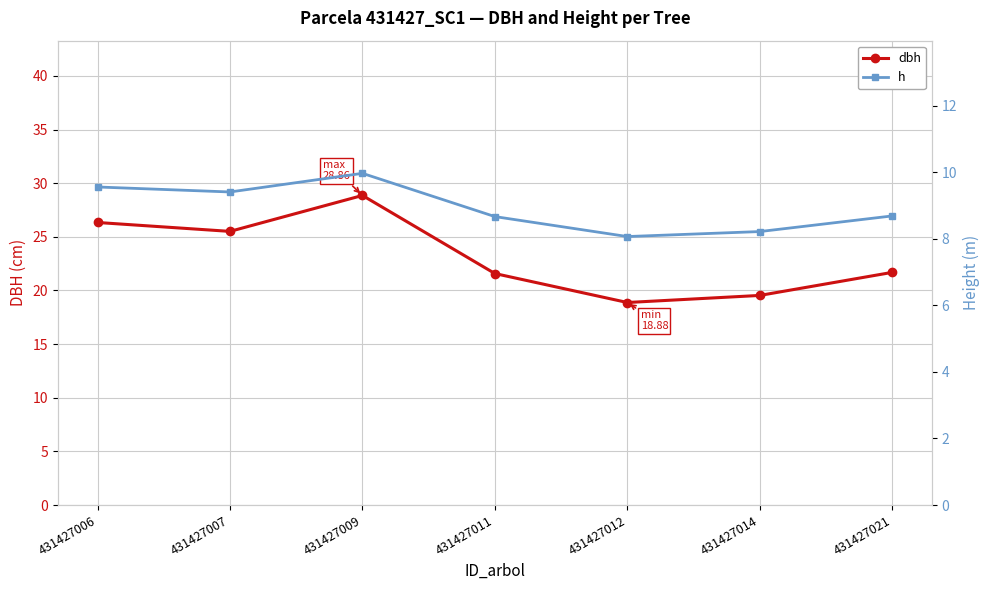

Which series has the largest total across all categories?

dbh